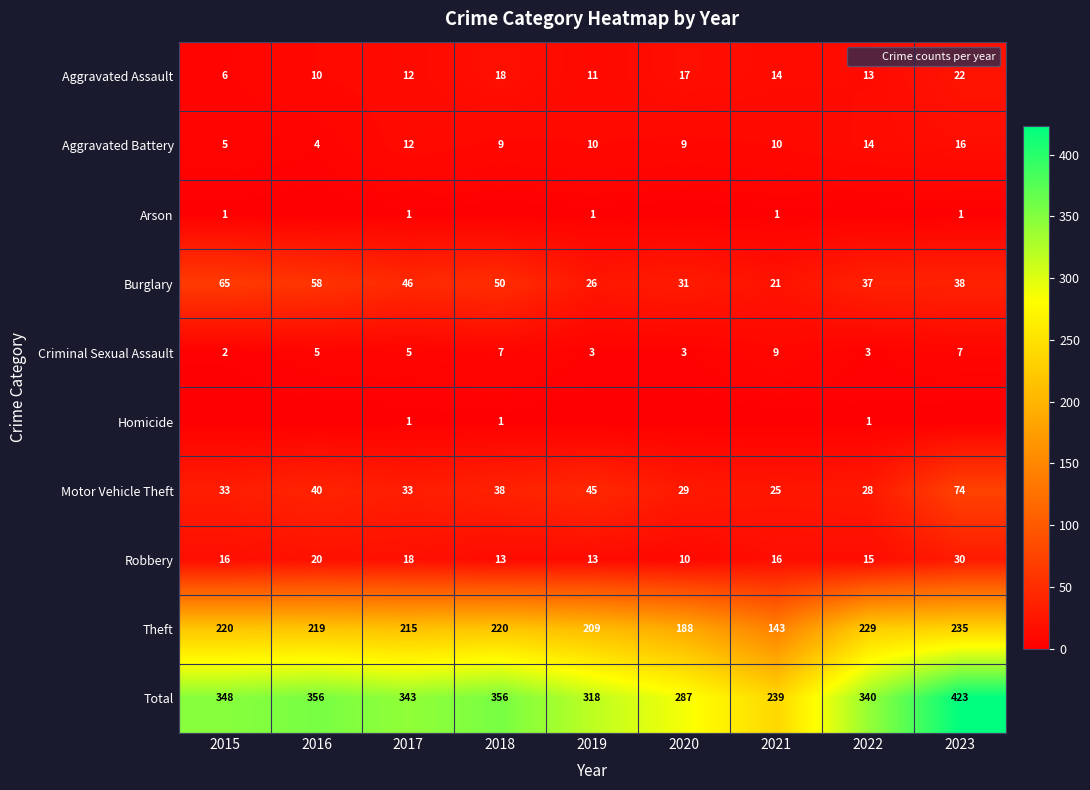

What is the spread (max minus min) of values at 2018?

356